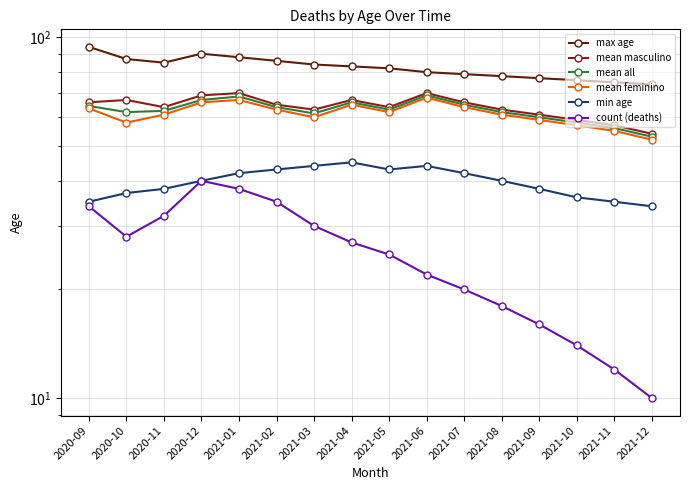

Where is mean masculino nearest to the value 62?

2021-03